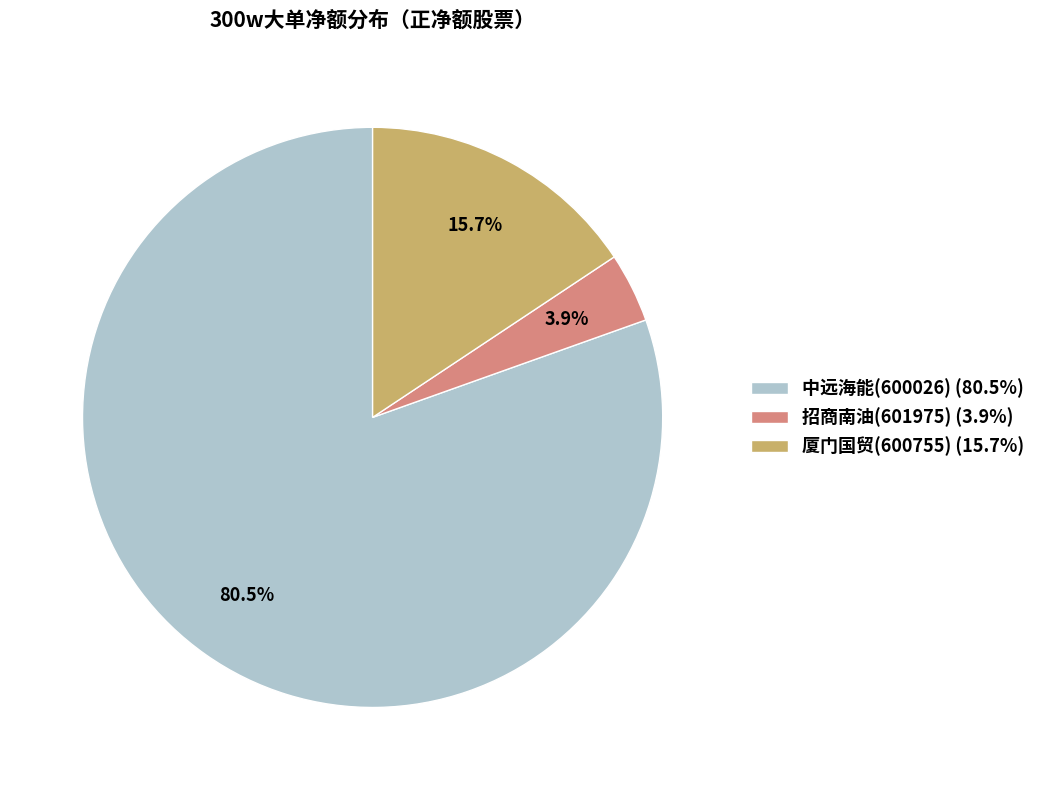

True or false: 招商南油(601975) accounts for 10% of the total.

False